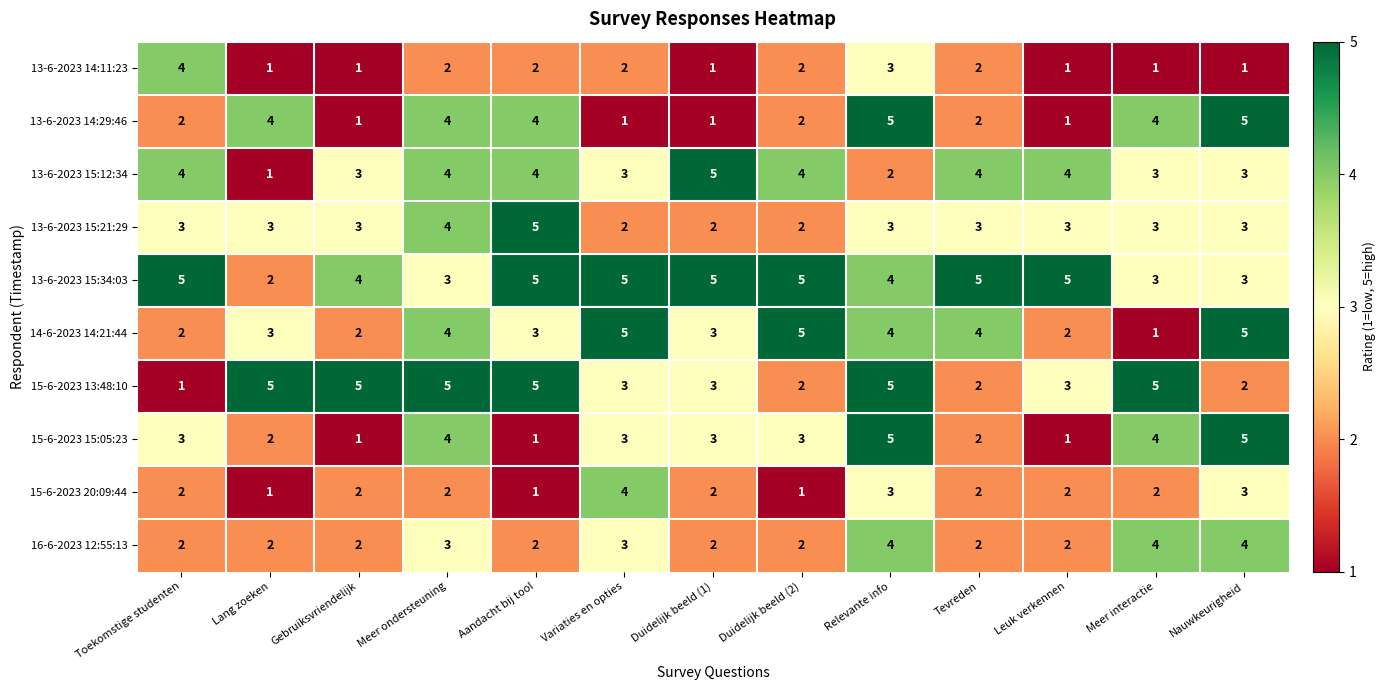

What is the sum of the 13-6-2023 14:29:46 values at Duidelijk beeld (1) and Tevreden?

3